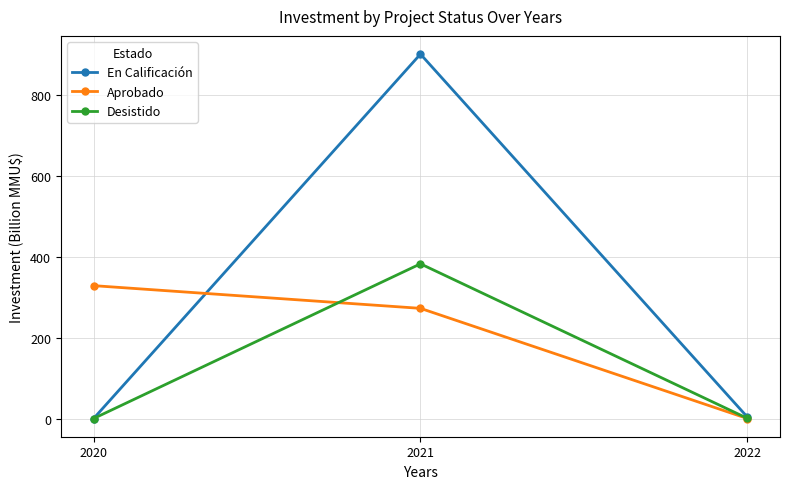

Between 2020 and 2022, which series saw the biggest shift?

Aprobado